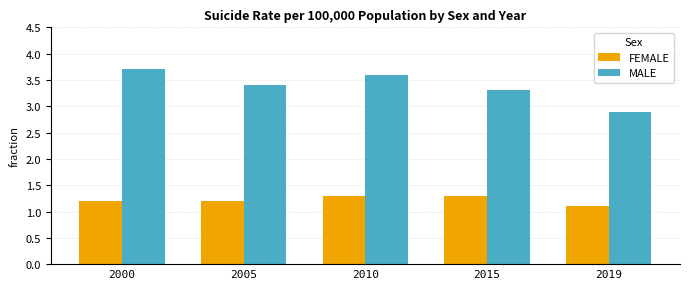

Where is MALE nearest to the value 3?

2019